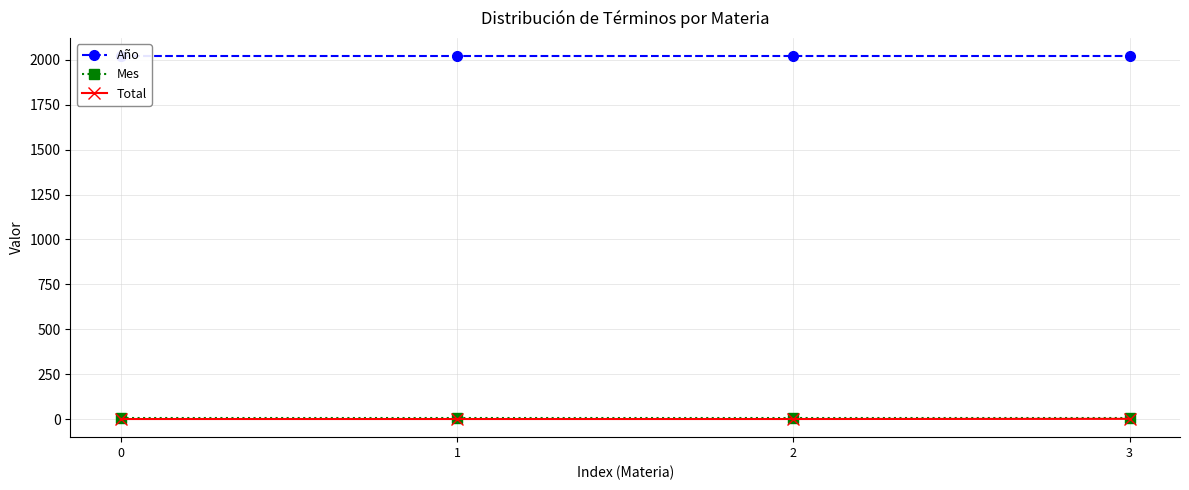

What is the lowest value of the Año series?

2020